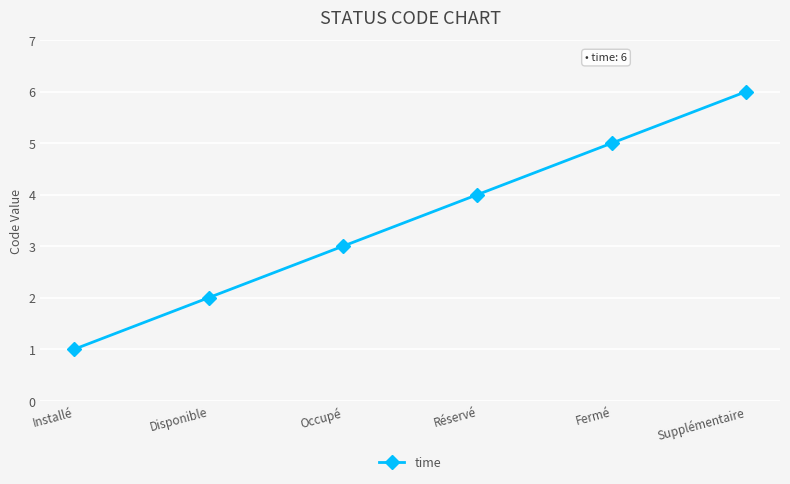

List the labels in order of value, smallest first.

Installé, Disponible, Occupé, Réservé, Fermé, Supplémentaire